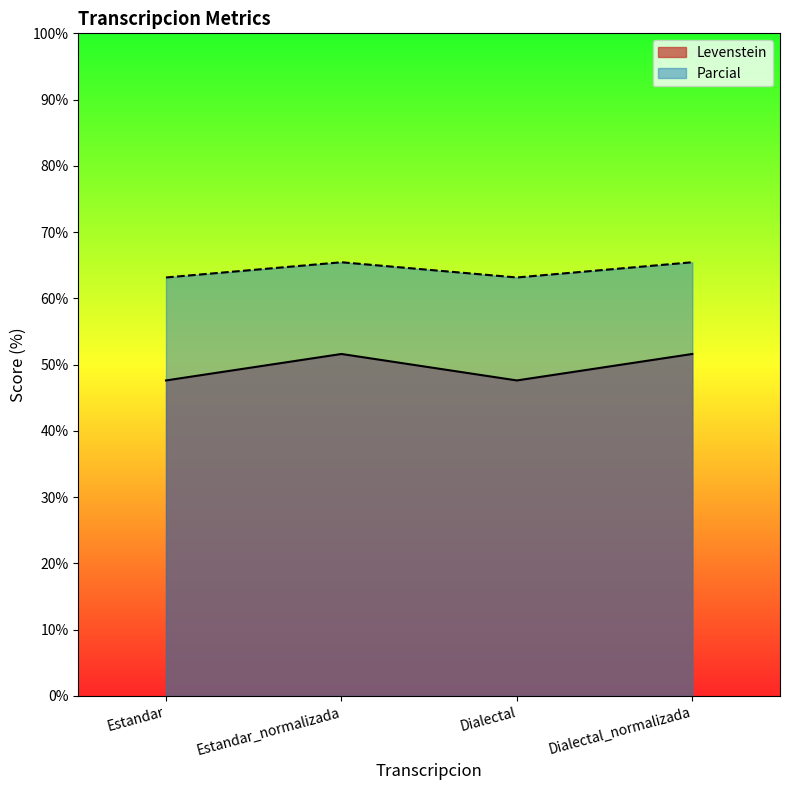

True or false: Parcial has a value of 21.6 at Dialectal.

False